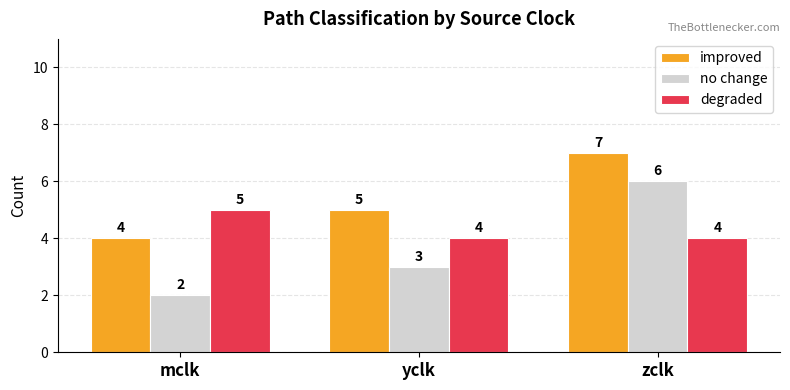

Reading right to left, list all the values displayed in this chart.

improved: zclk=7	yclk=5	mclk=4
no change: zclk=6	yclk=3	mclk=2
degraded: zclk=4	yclk=4	mclk=5